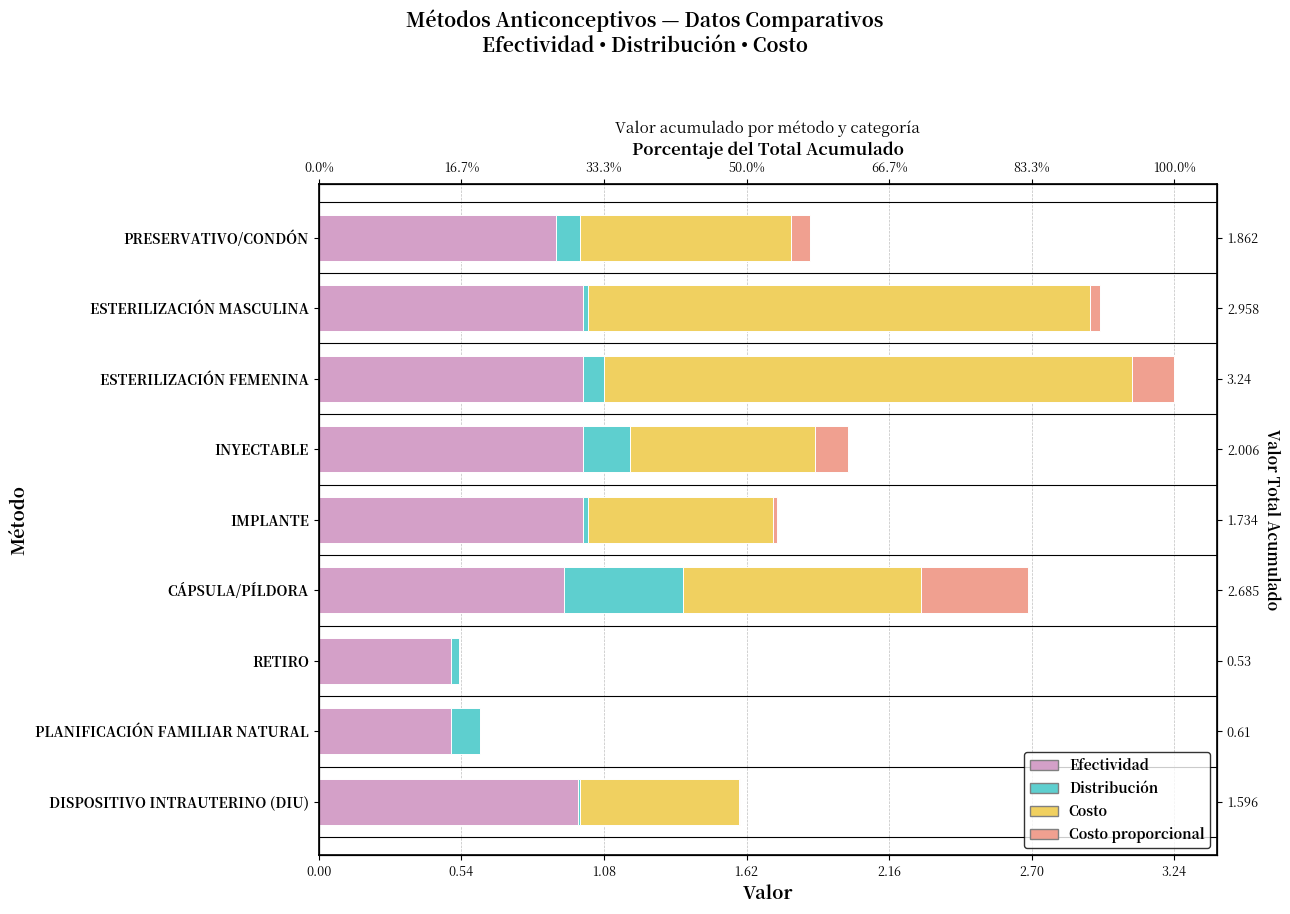

Between ESTERILIZACIÓN MASCULINA and RETIRO, which series saw the biggest shift?

Costo